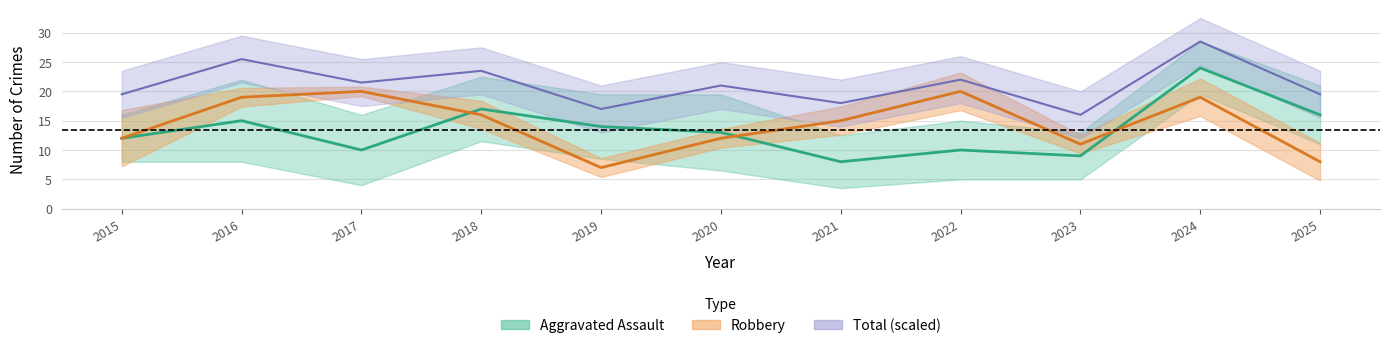

List the labels in order of Robbery value, smallest first.

2019, 2025, 2023, 2015, 2020, 2021, 2018, 2016, 2024, 2017, 2022